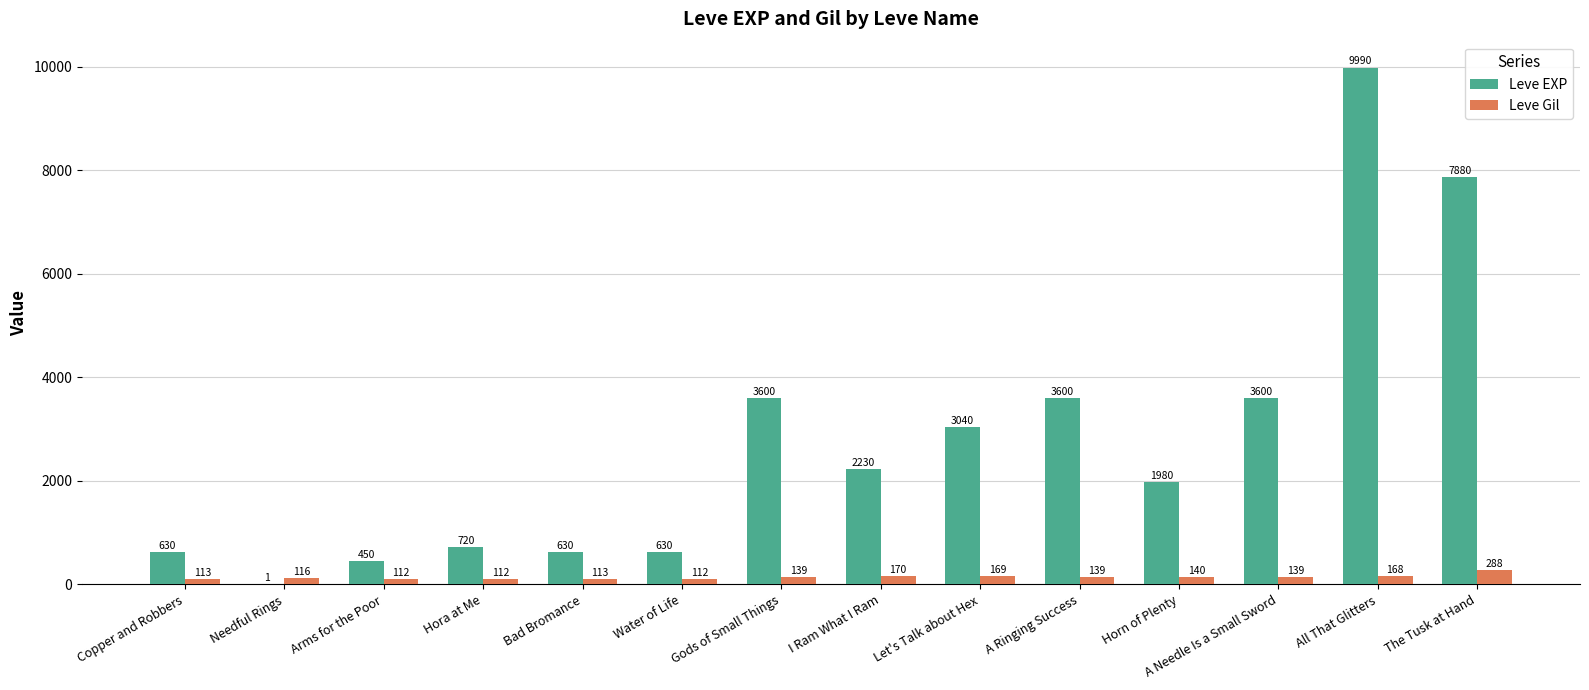

What is the total value across all series at Copper and Robbers?

743